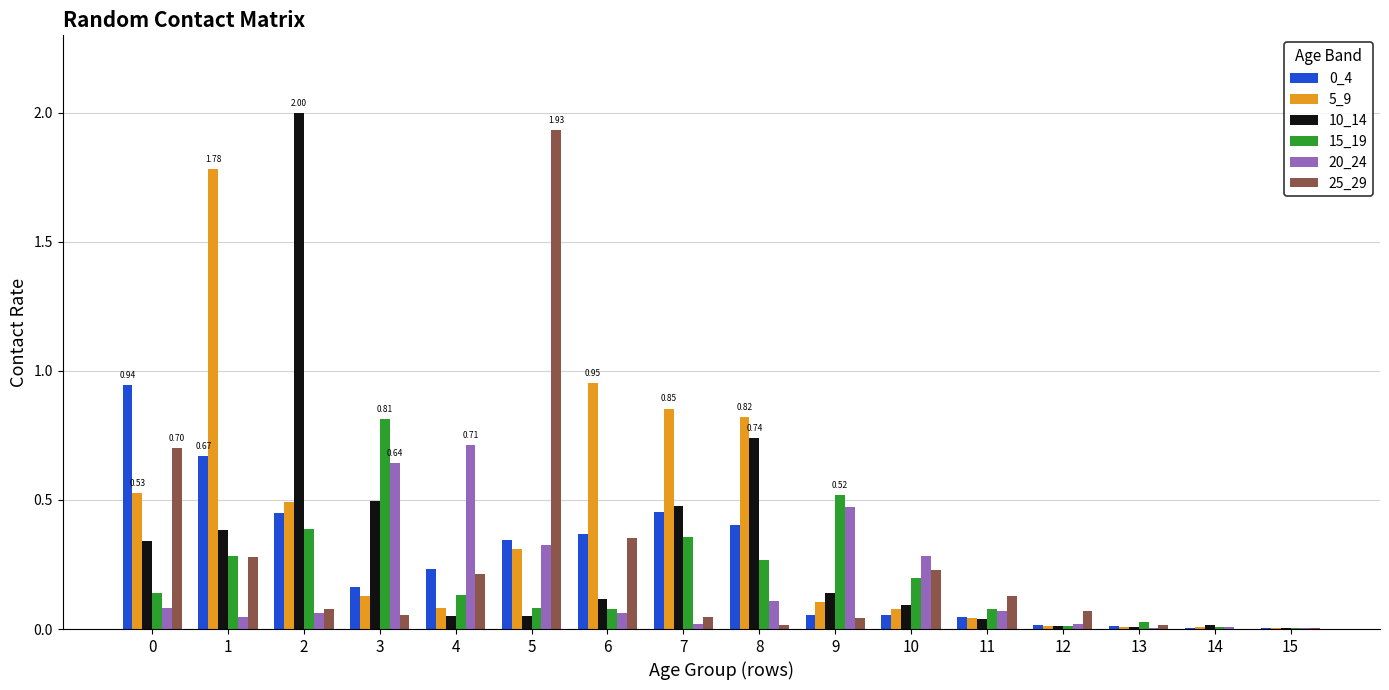

How many groups of bars are there?

16